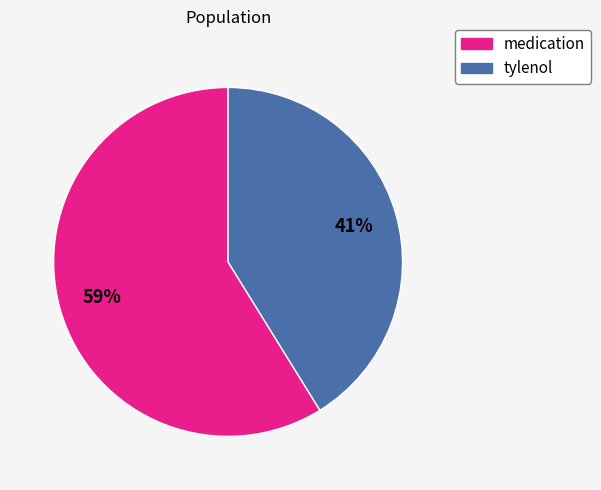

Do tylenol and medication together represent more than half of the pie?

Yes